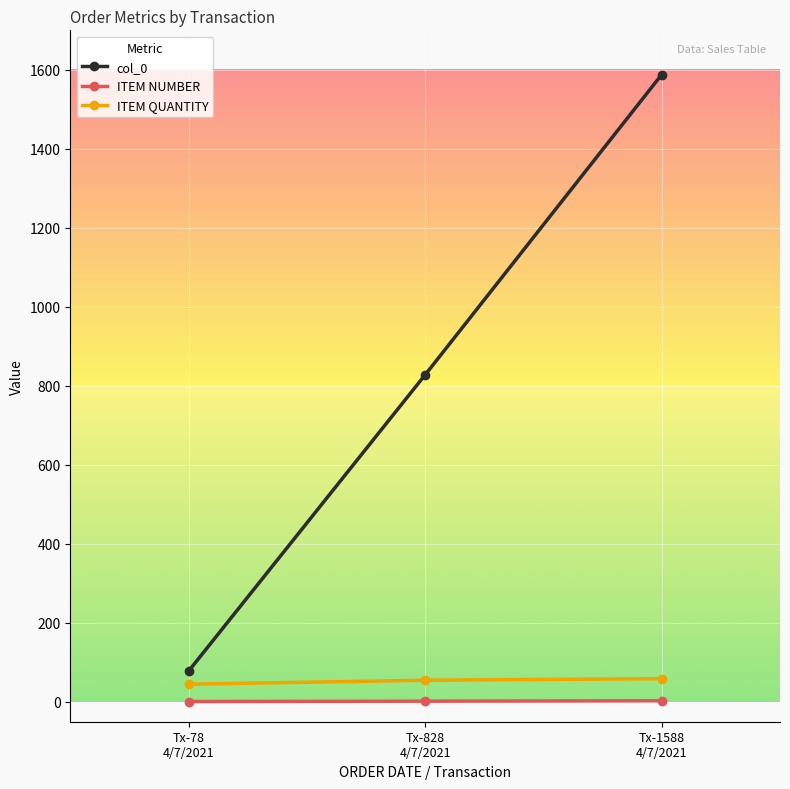

How many col_0 values are between 78 and 1588?

3